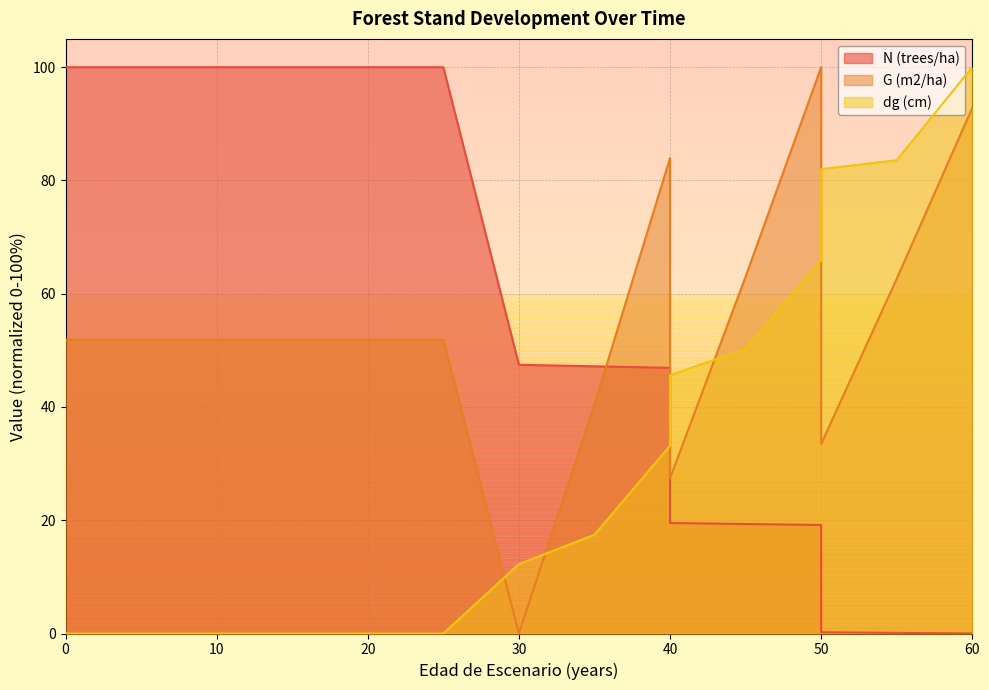

How many lines are shown in the chart?

3